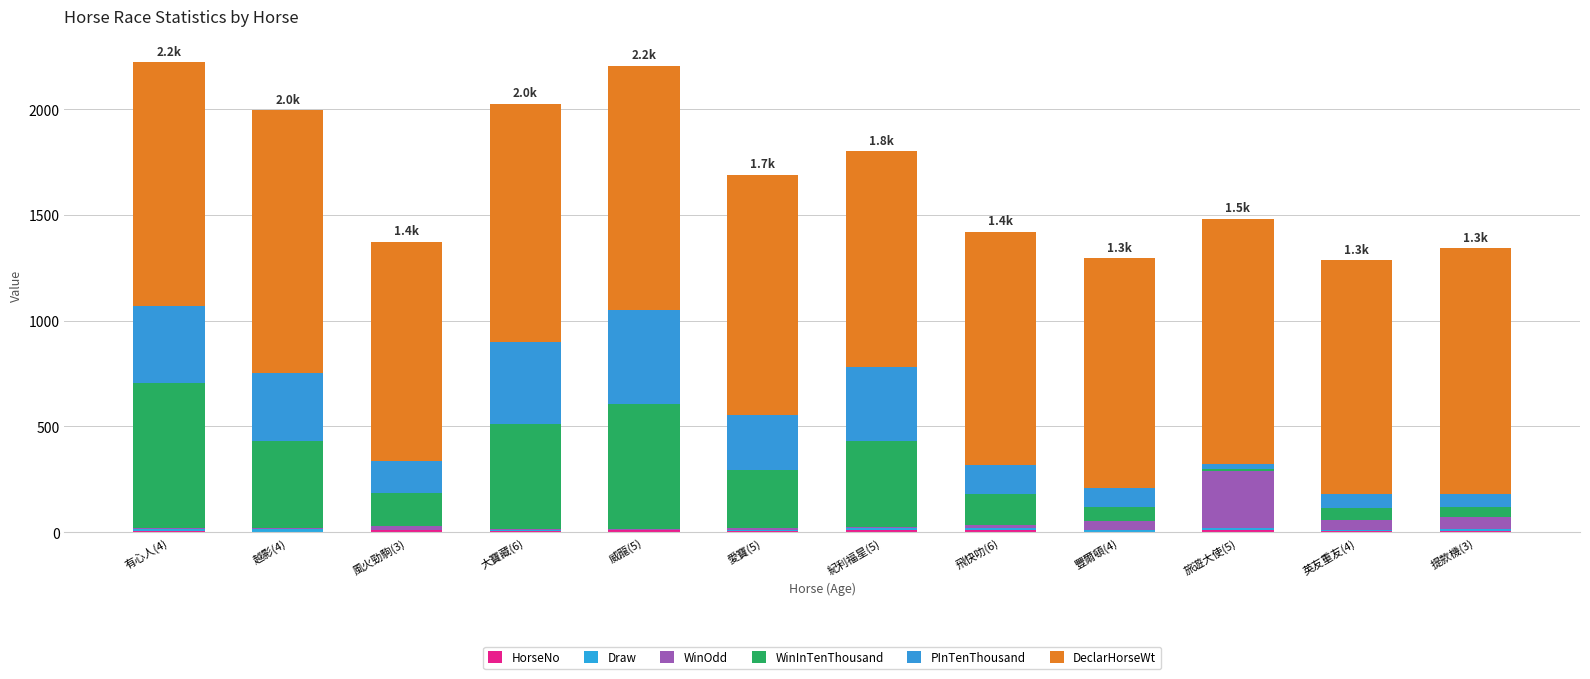

What is the total value across all series at 豐爾頓(4)?

1296.0